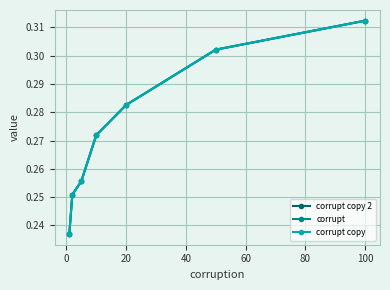

Does the chart have visible grid lines?

Yes